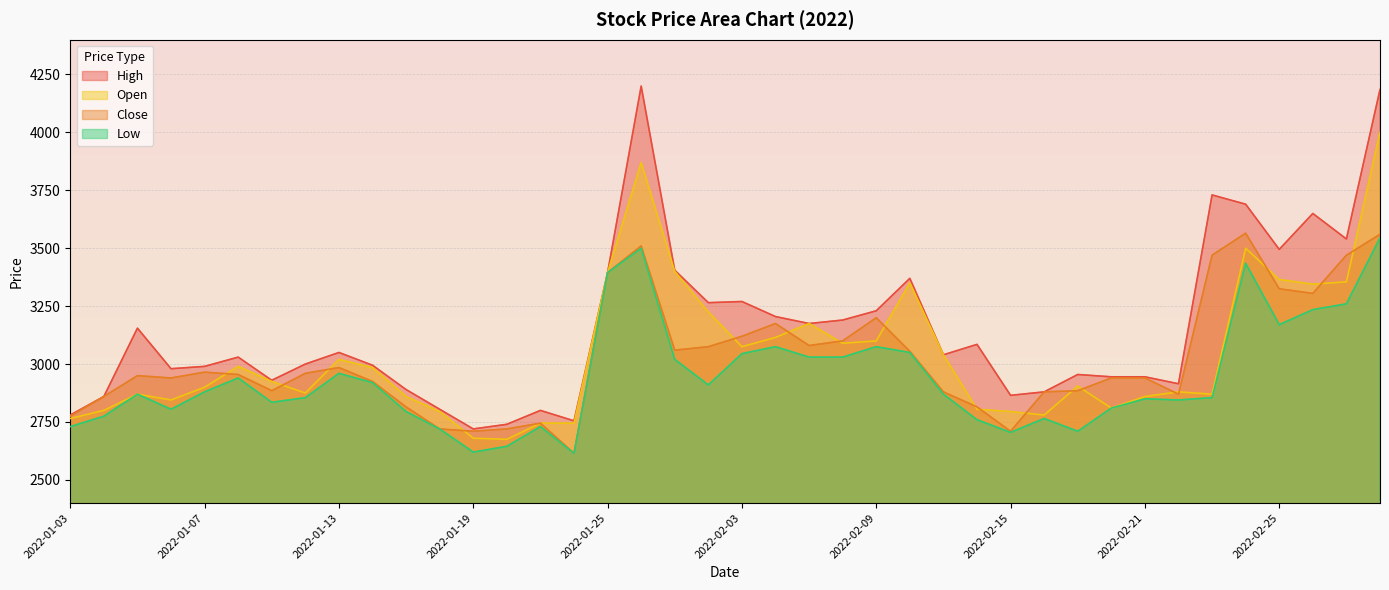

What is the minimum value shown in the chart?

2615